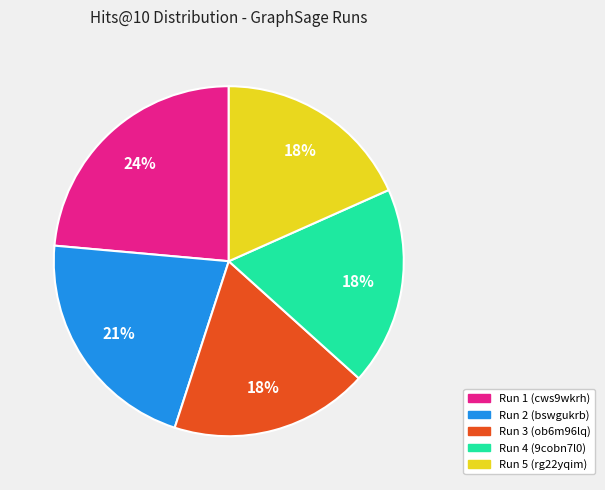

Is there a majority slice in this chart?

No